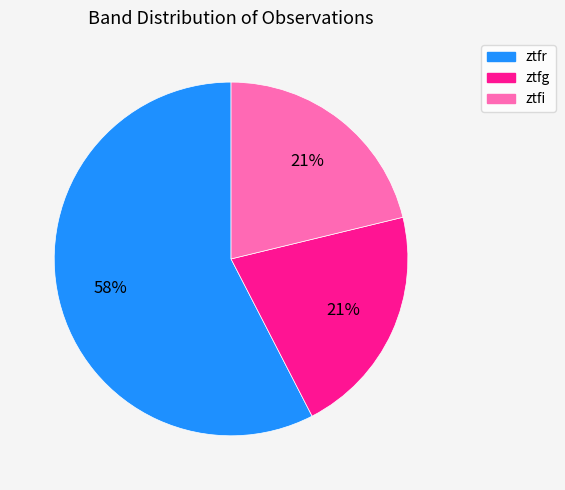

True or false: ztfr accounts for 48% of the total.

False